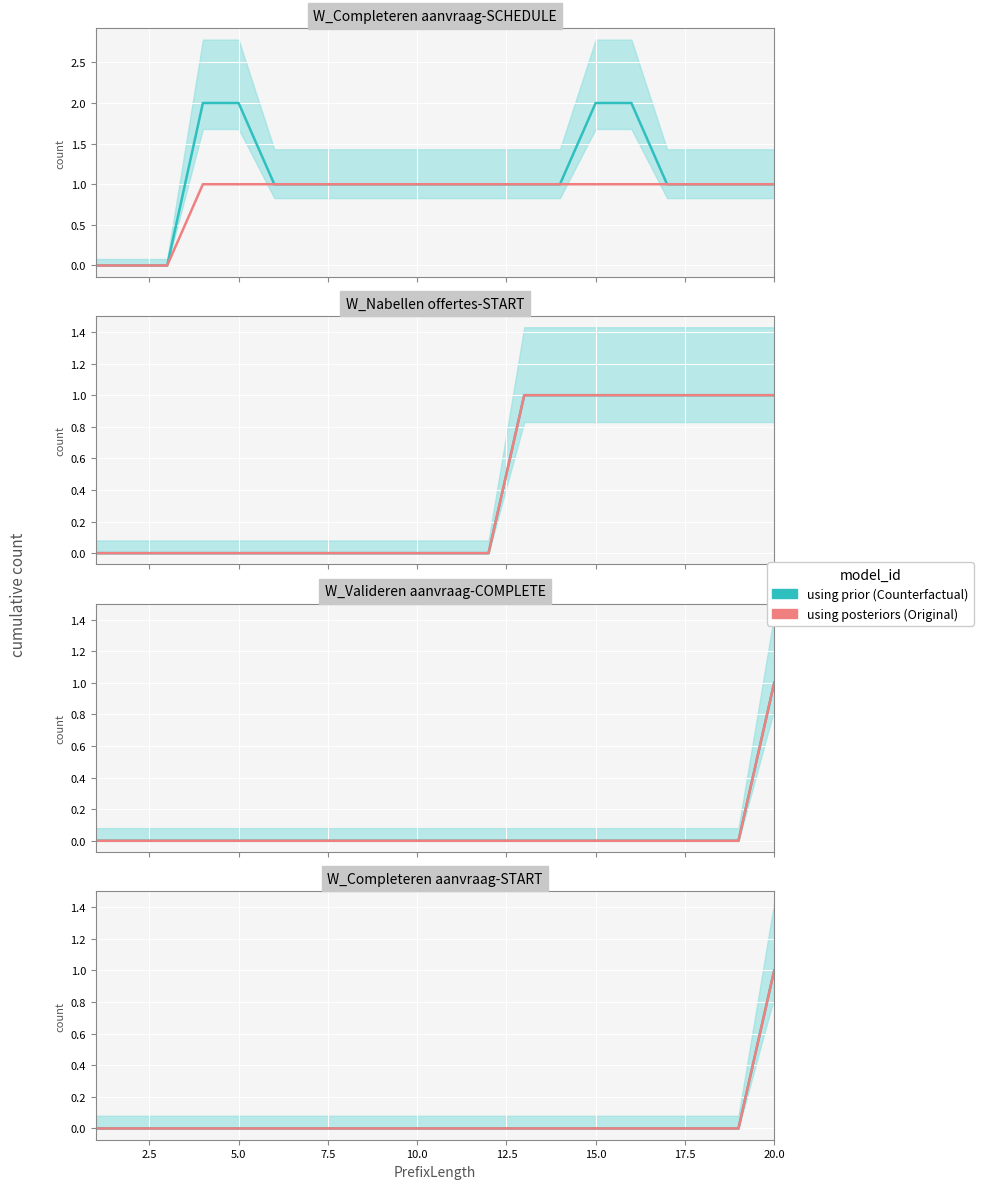

Is the value of using prior (Counterfactual) at 20.0 greater than the value of using posteriors (Original) at 10?

No